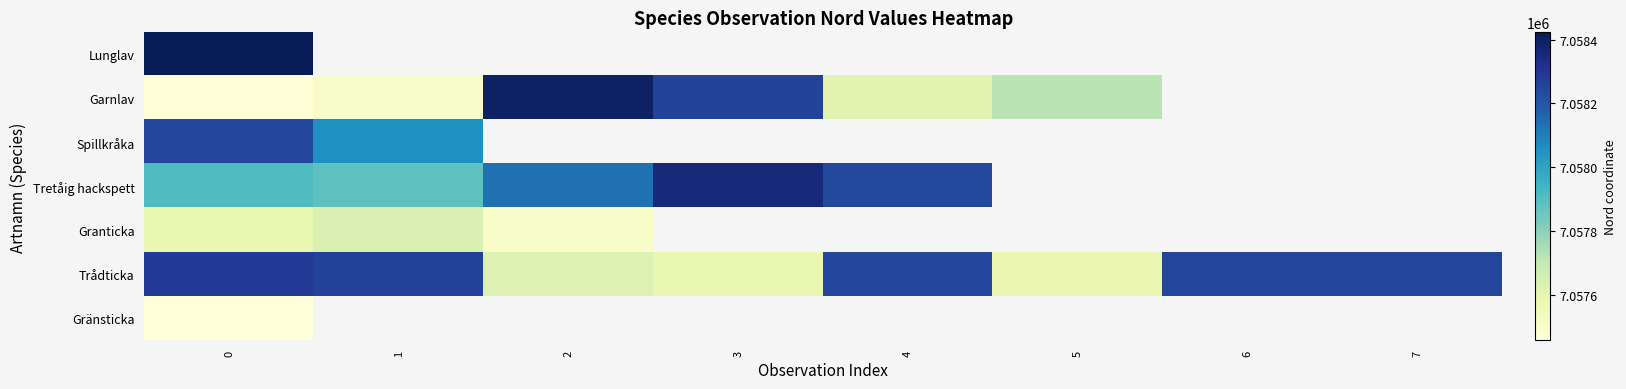

Is the value of Granticka at 3 greater than the value of Trådticka at 5?

No